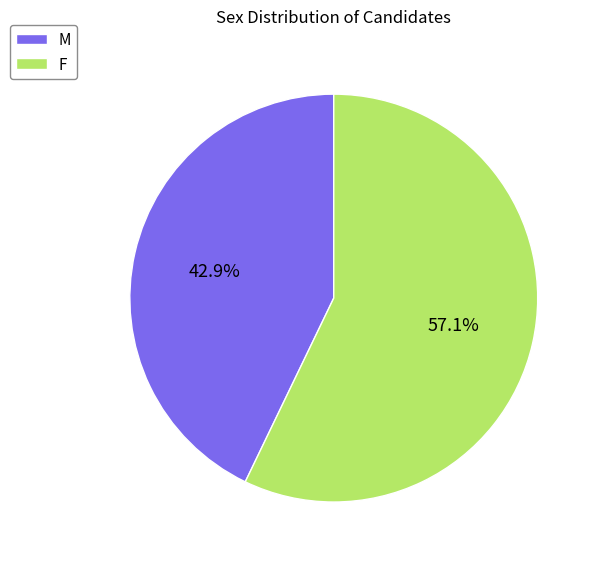

To the nearest percent, what is the difference between the F and M slice percentages?

14%